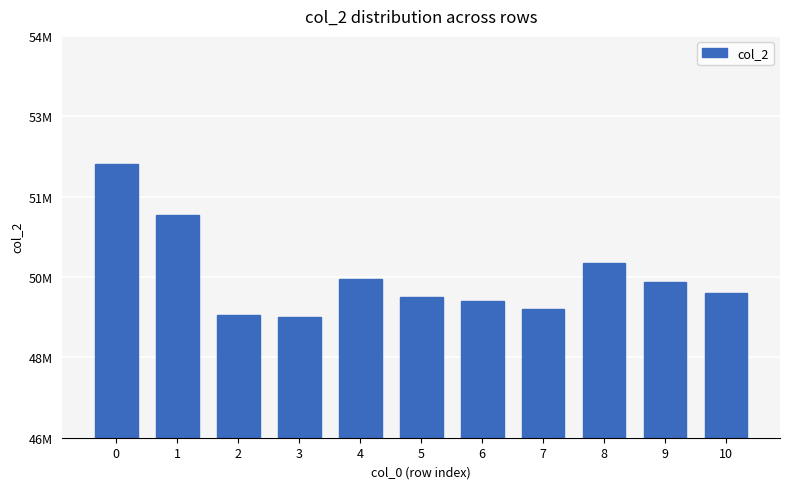

At which label is the value closest to 50775020?

8